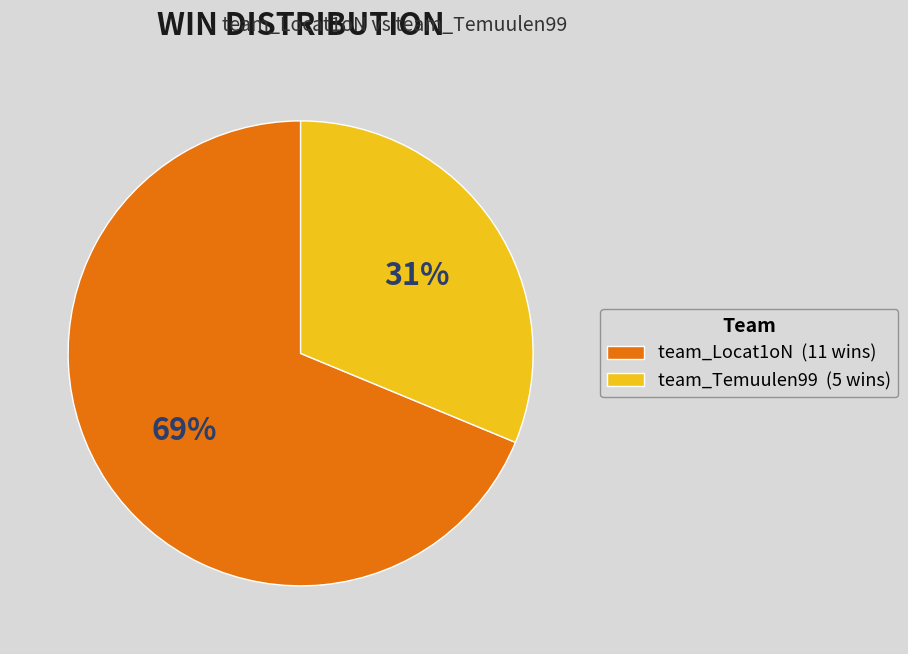

True or false: team_Locat1oN accounts for 69% of the total.

True